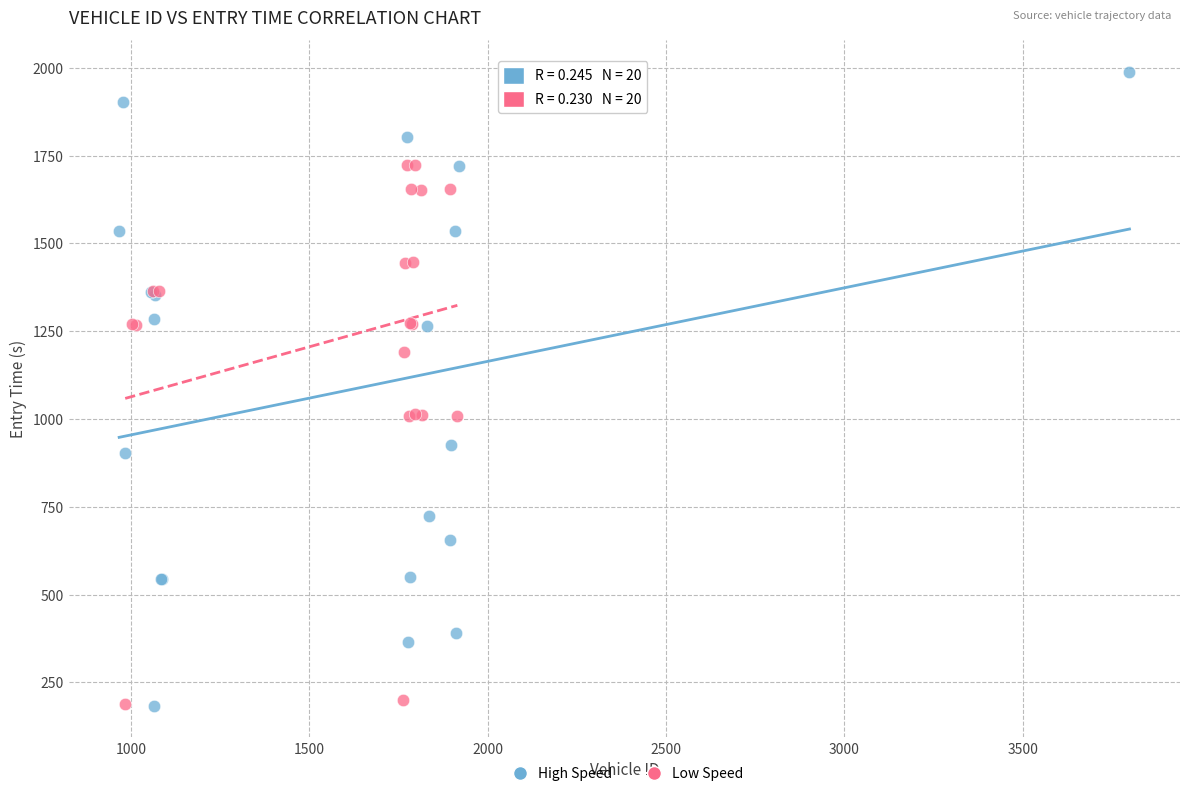

Which series has the largest Y range (max minus min)?

High Speed